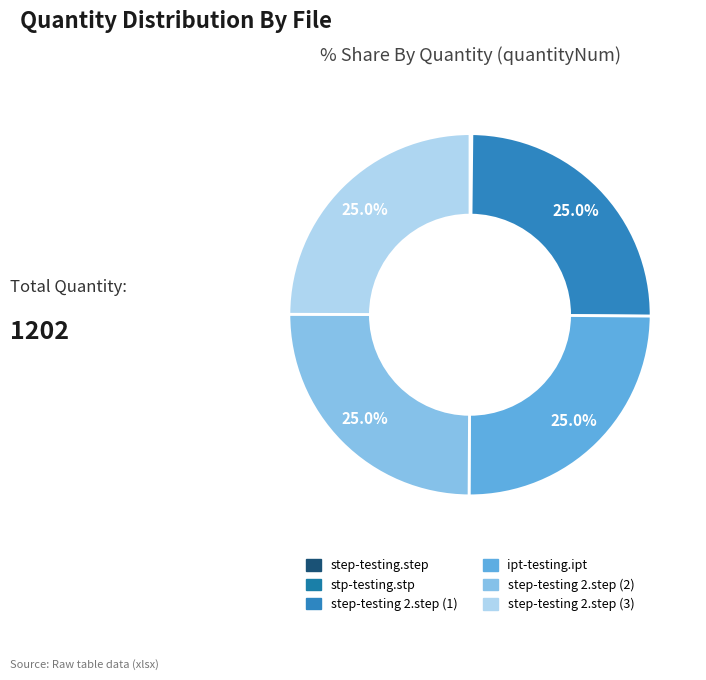

Is it true that ipt-testing.ipt is 25% of the pie?

True